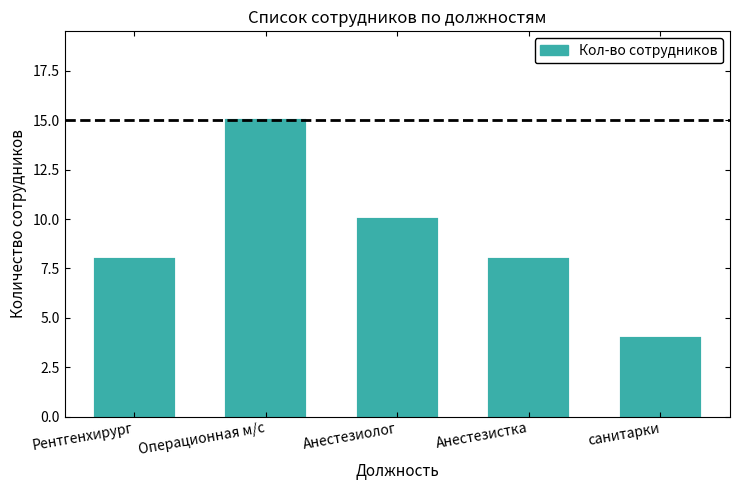

How many distinct data groups are displayed?

1